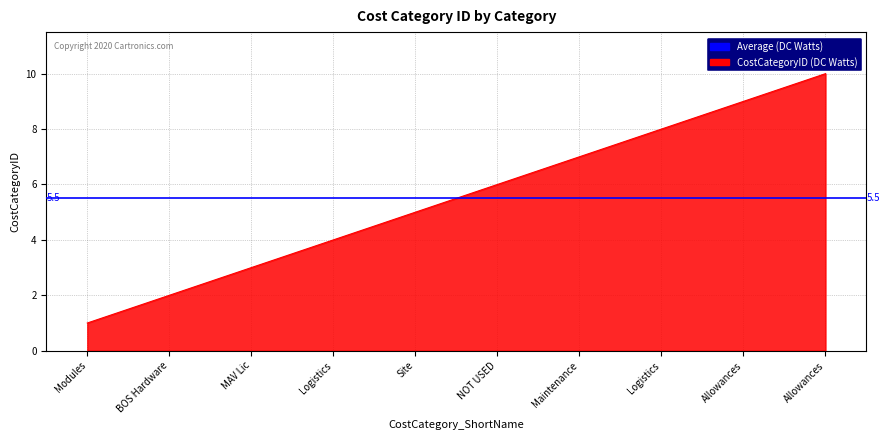

What is the value of the 6th point from the left?

6